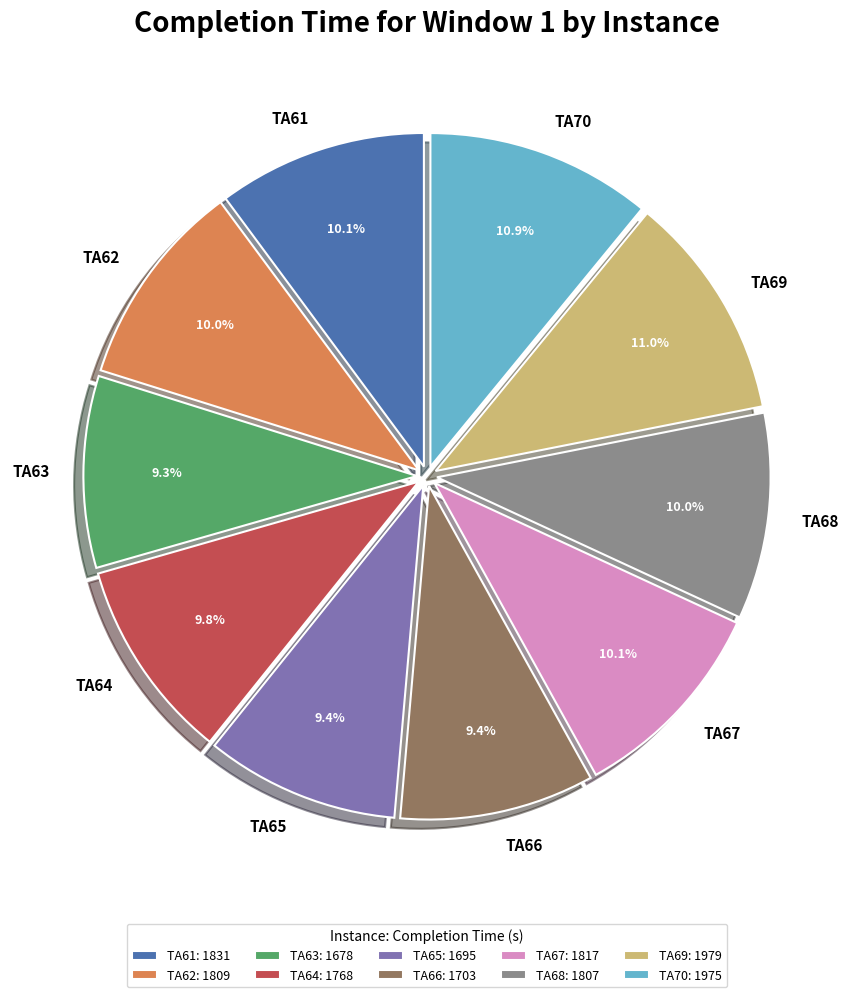

Does any single category account for the majority?

No